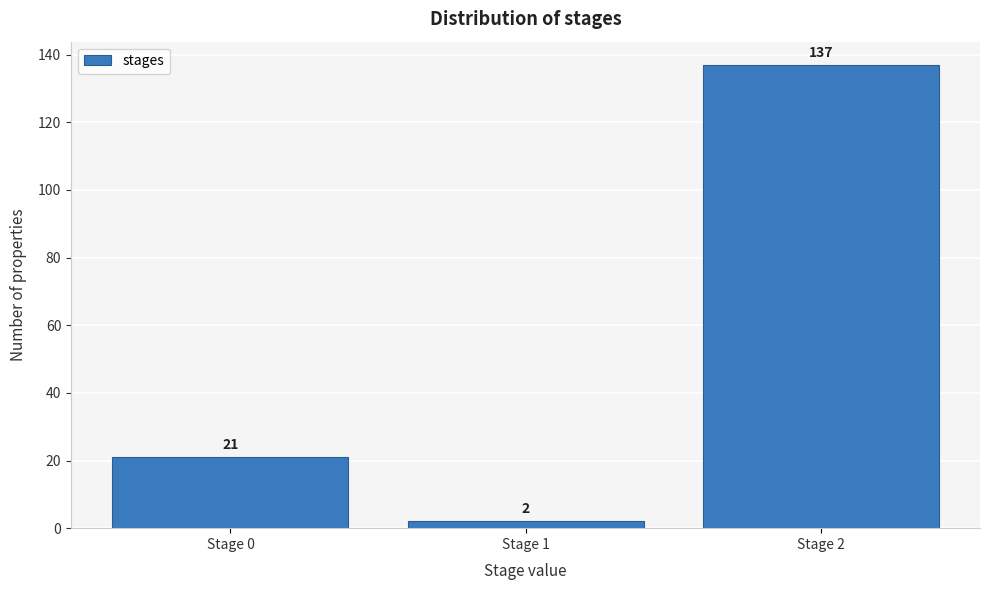

Reading left to right, list every bar in this chart as the range it spans on the x-axis followed by its height.

-0.5 to 0.5: 21
0.5 to 1.5: 2
1.5 to 2.5: 137